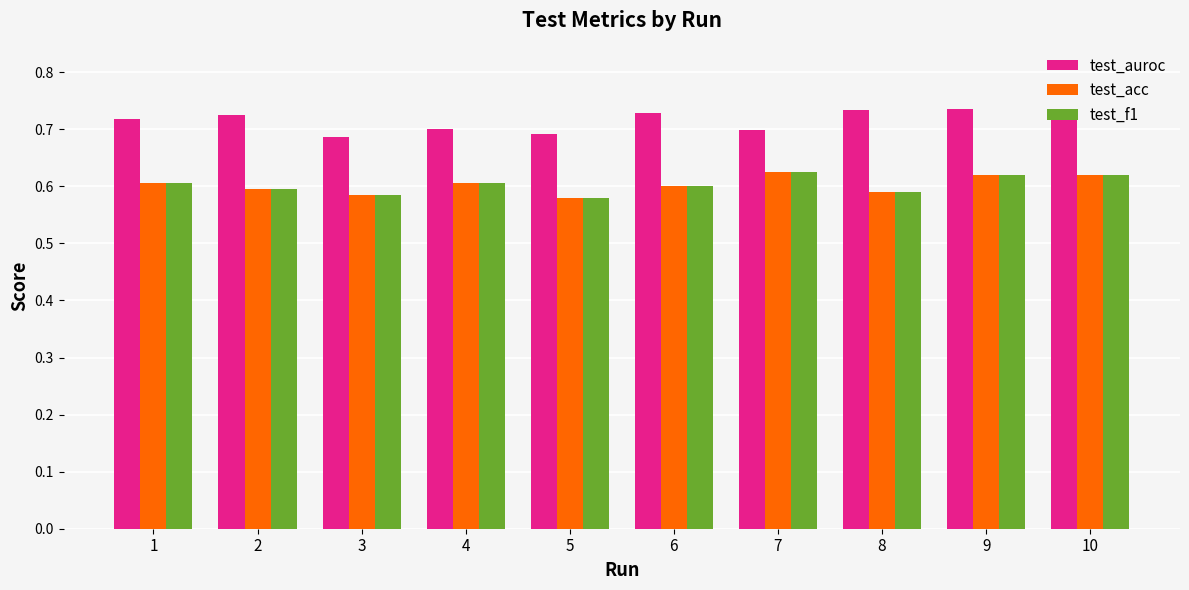

True or false: test_f1 has a value of 0.6 at 6.

True